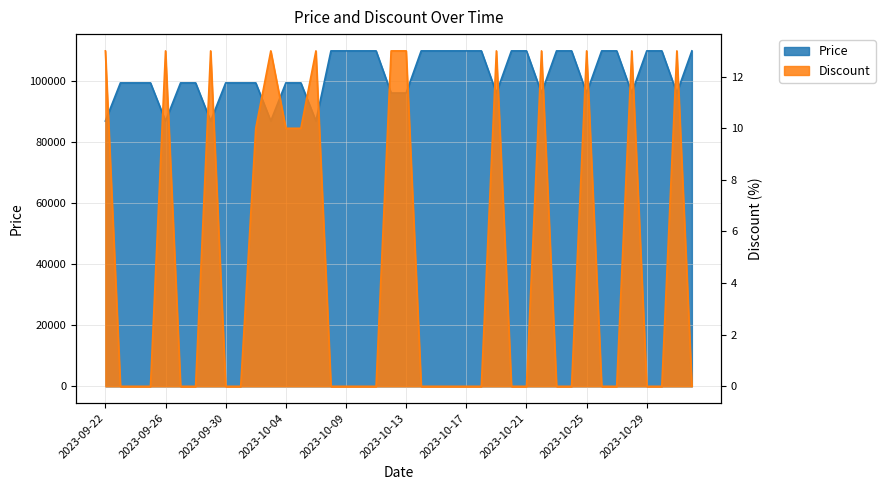

How many categories are shown in the chart?

40